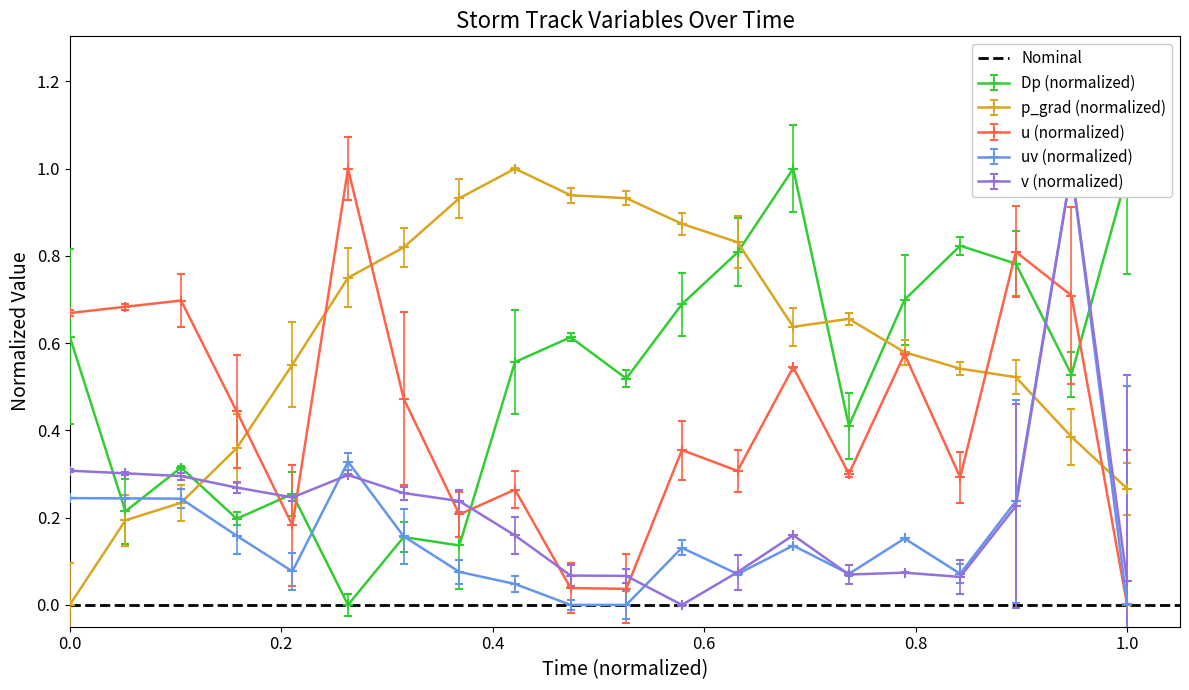

How many values in the u series exceed 0?

19